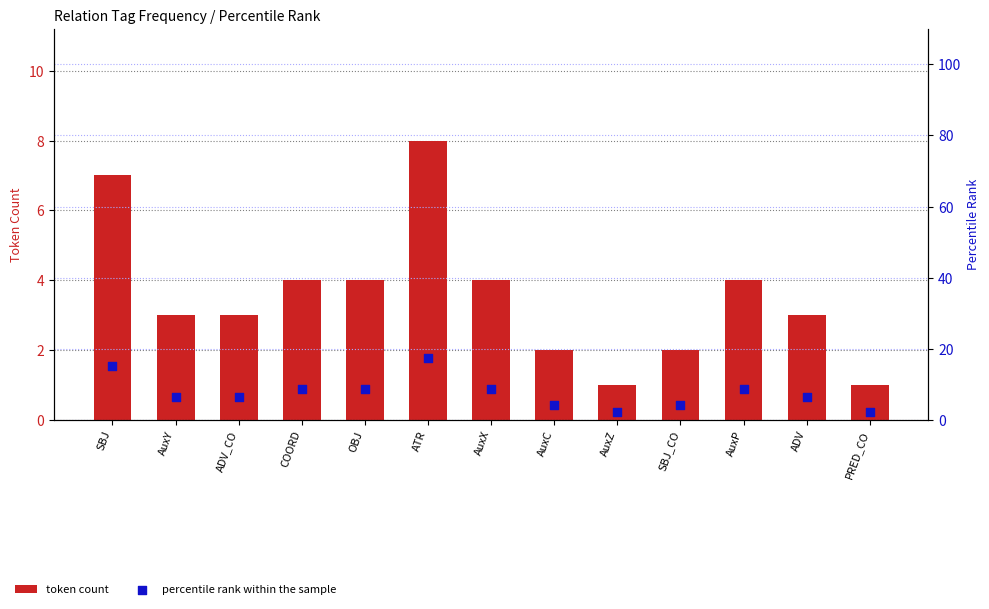

At how many categories does at least one series exceed 6?

9